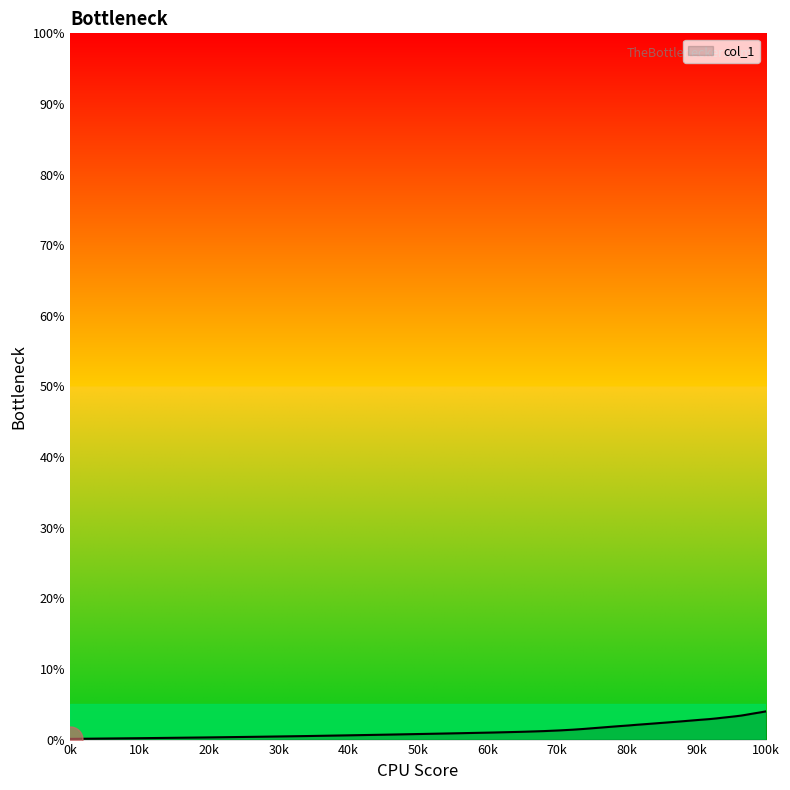

What is the difference between the maximum and minimum values?

3.9